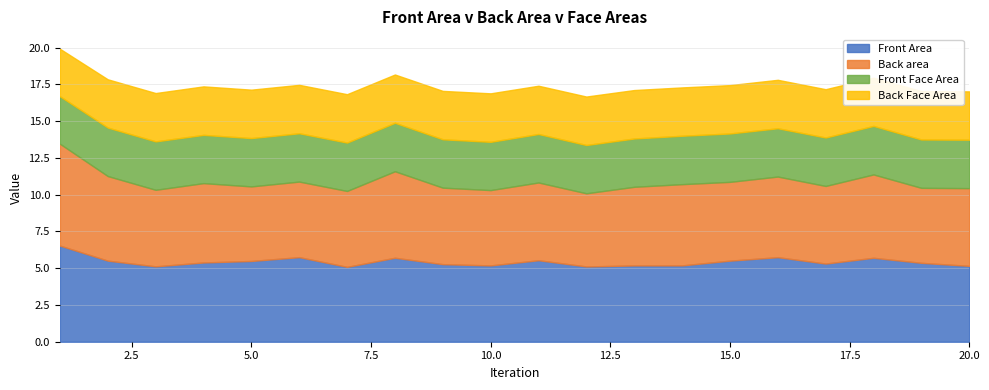

Which series changed the most between 1 and 12?

Back area